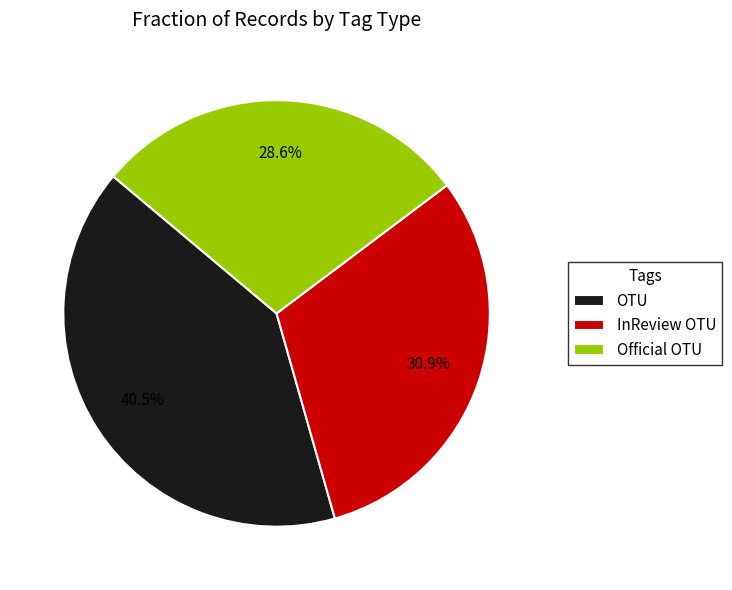

Rank the categories by value from highest to lowest.

OTU, InReview OTU, Official OTU